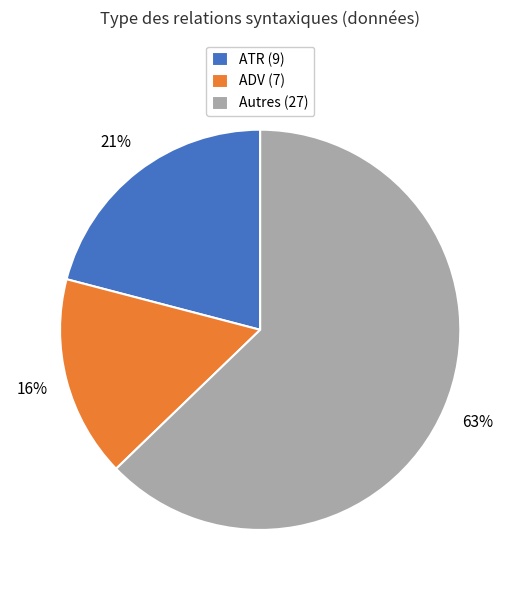

How many slices are in this pie chart?

3